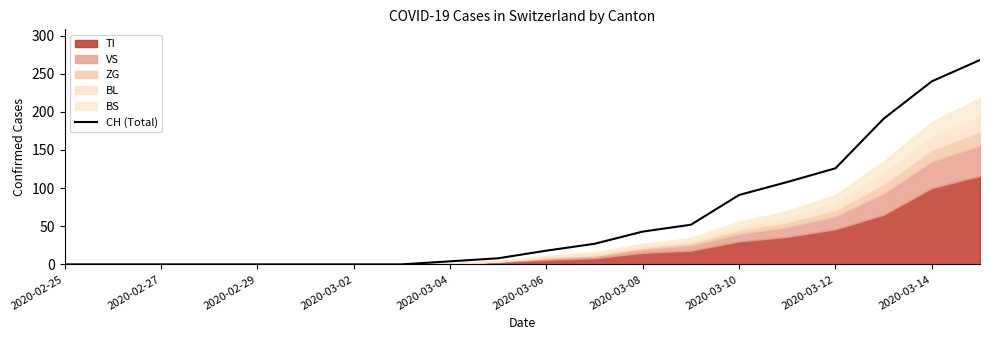

At which label is CH (Total) closest to 134?

2020-03-12